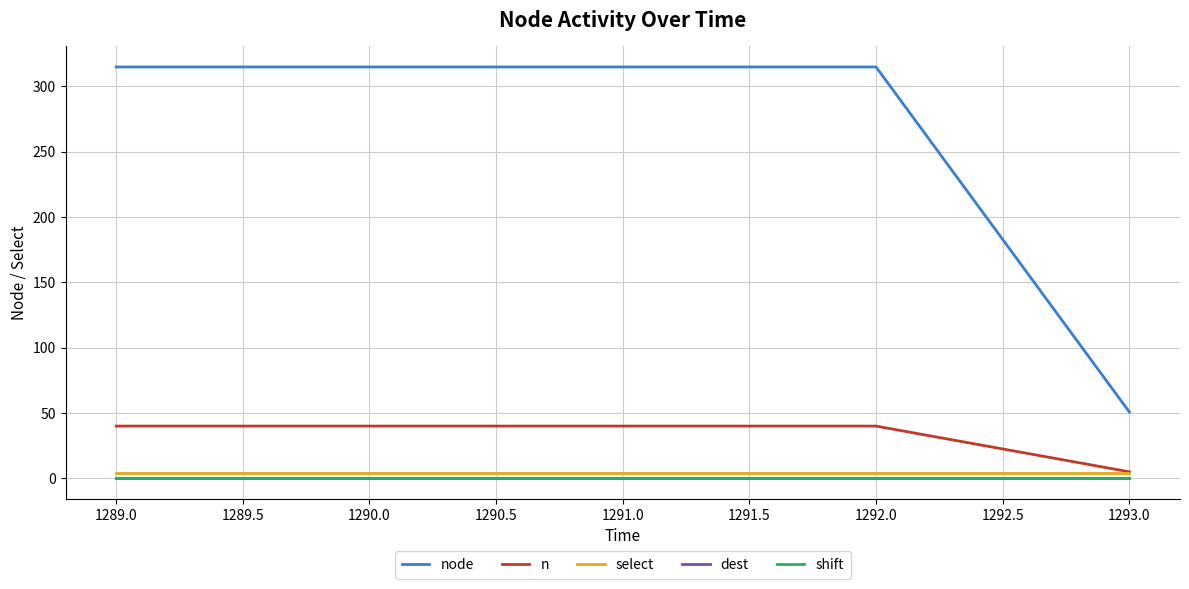

True or false: dest and select cross at least once.

False